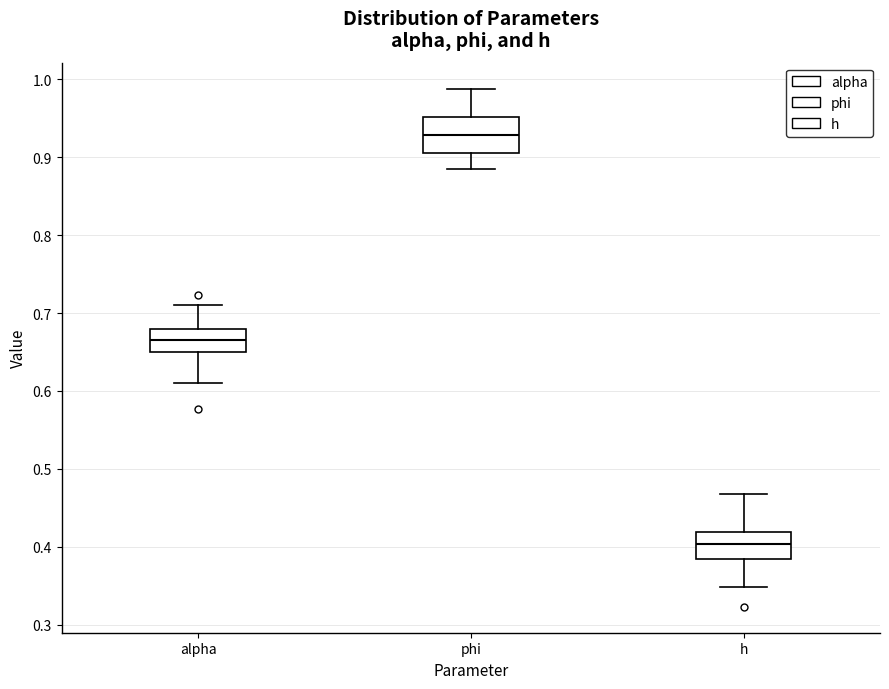

Where does the lower whisker of the box for h end on the y-axis? The values are not printed on the chart, so give them approximately, as read against the axis.

0.35